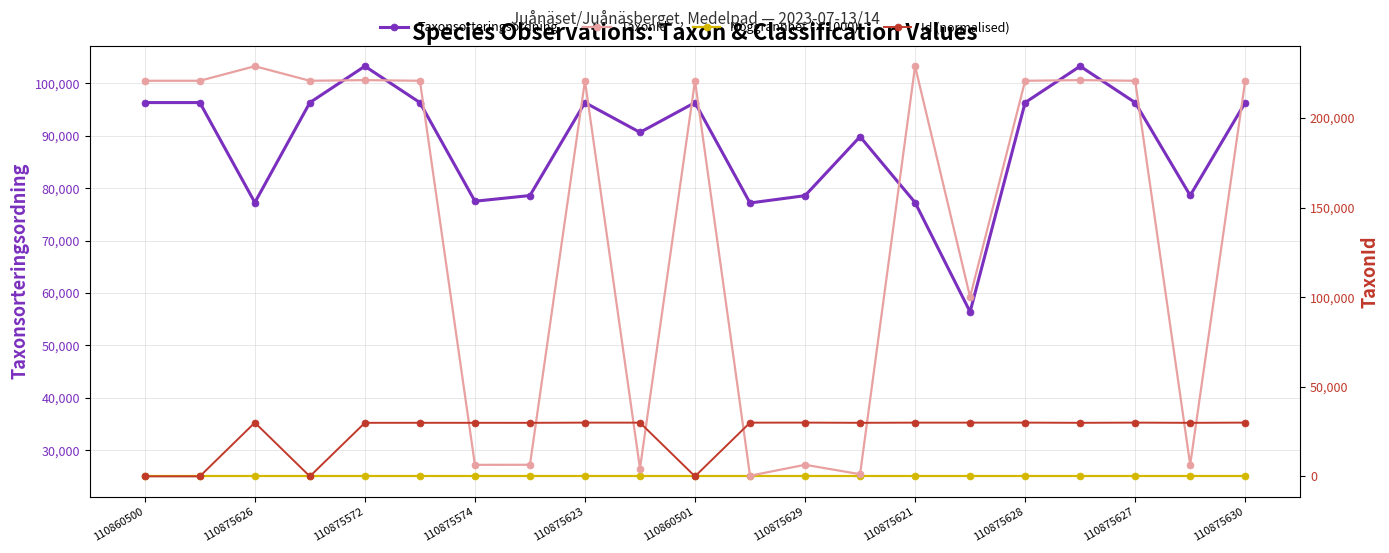

Between 110875574 and 110875630, which series saw the biggest shift?

TaxonId